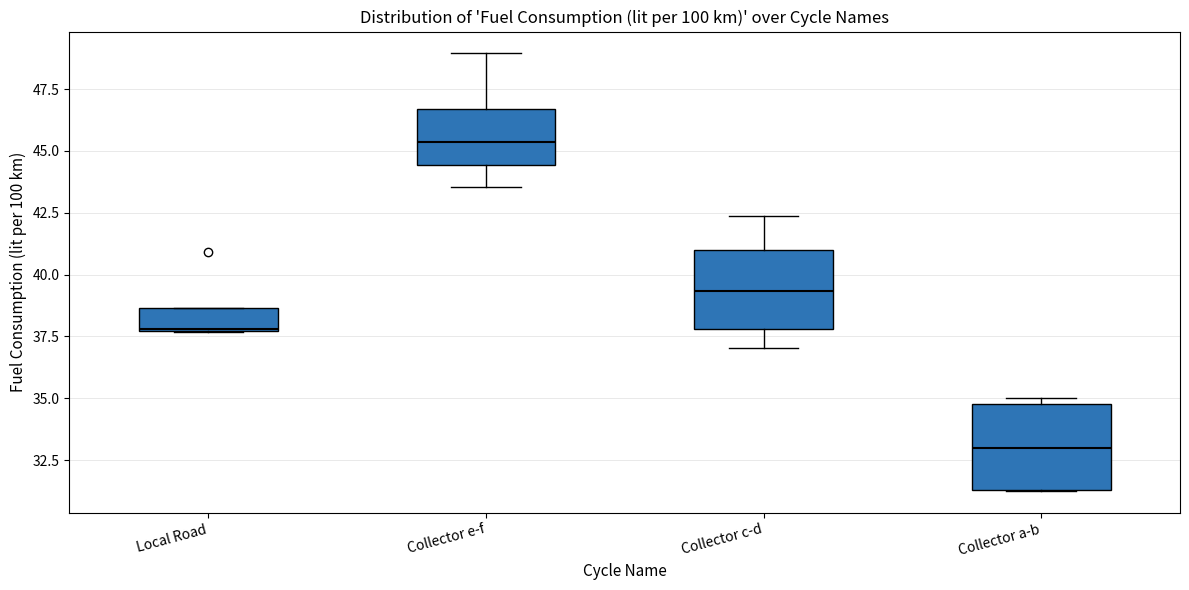

Reading left to right, transcribe this box plot: for each box, give where its median line is, the range the box spans, and where its two whiskers end, as read against the y-axis. The values are not printed on the chart, so give them approximately, as read against the axis.

Local Road: median 38.0, box 37.5 to 38.5, whiskers 37.5 to 38.5
Collector e-f: median 45.5, box 44.5 to 46.5, whiskers 43.5 to 49.0
Collector c-d: median 39.5, box 38.0 to 41.0, whiskers 37.0 to 42.5
Collector a-b: median 33.0, box 31.5 to 35.0, whiskers 31.5 to 35.0 (just above the box's upper edge)